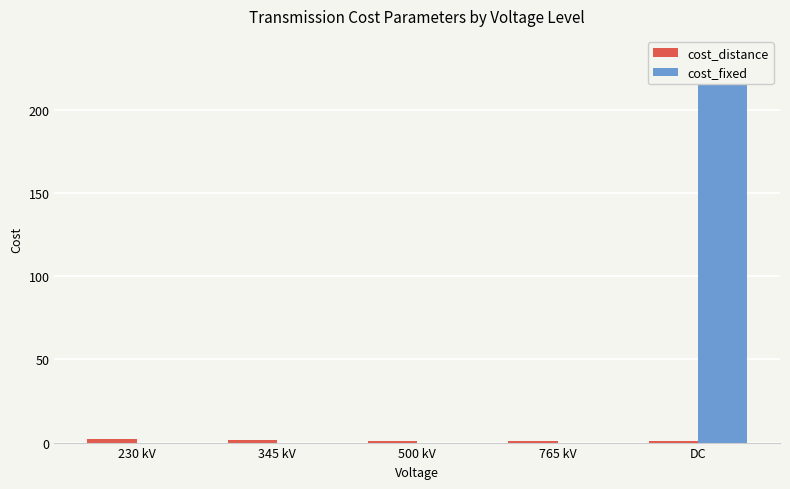

How many categories are shown in the chart?

5